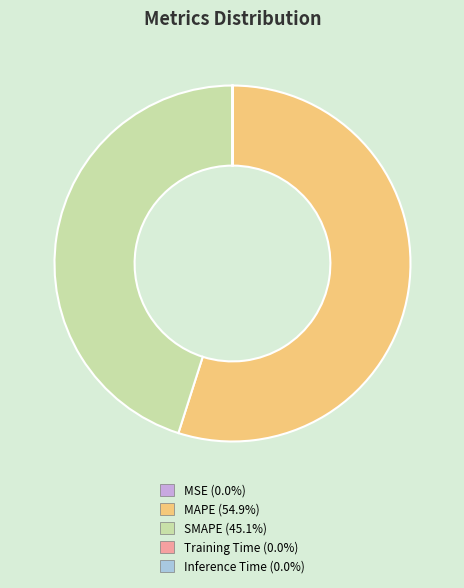

Does any single category account for the majority?

Yes